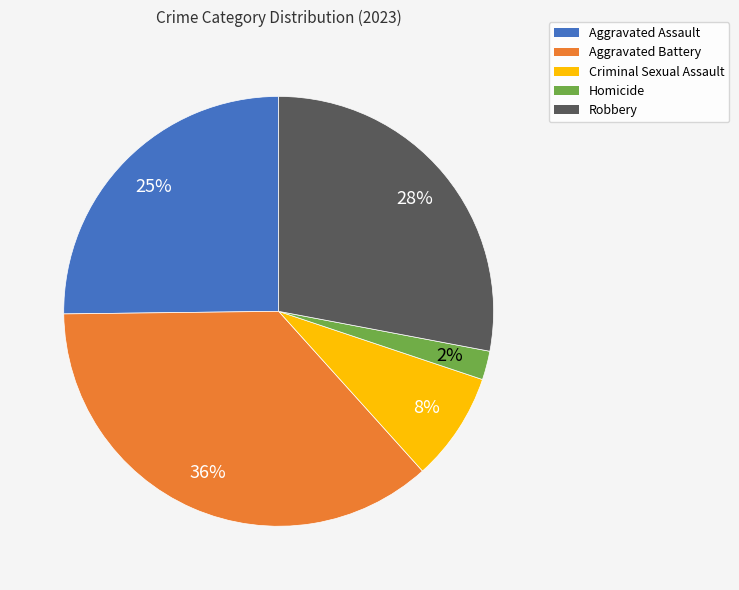

Combined, do Homicide and Criminal Sexual Assault account for over 50%?

No